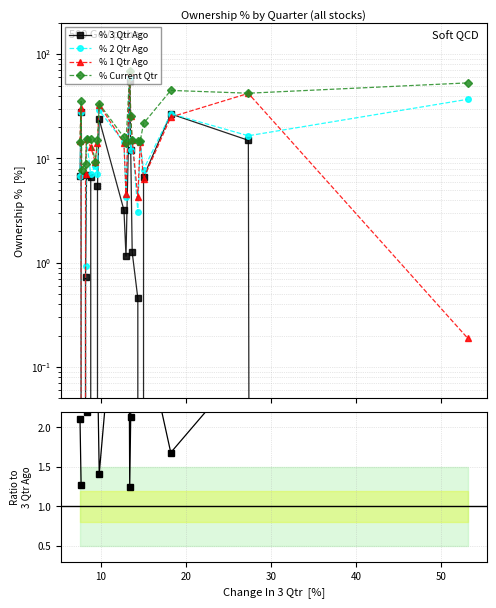

How many categories are shown in the chart?

20